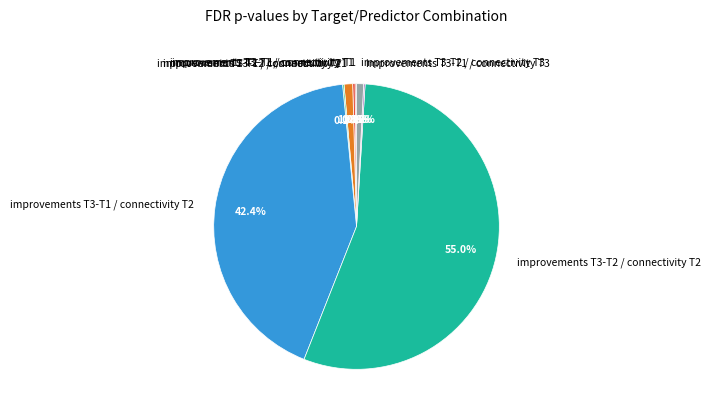

How much of the chart is everything except improvements T3-T2 / connectivity T3?

99.2%